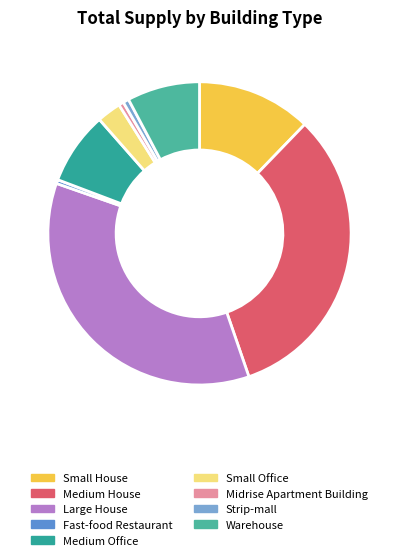

To the nearest percent, what portion does Medium House represent?

32%